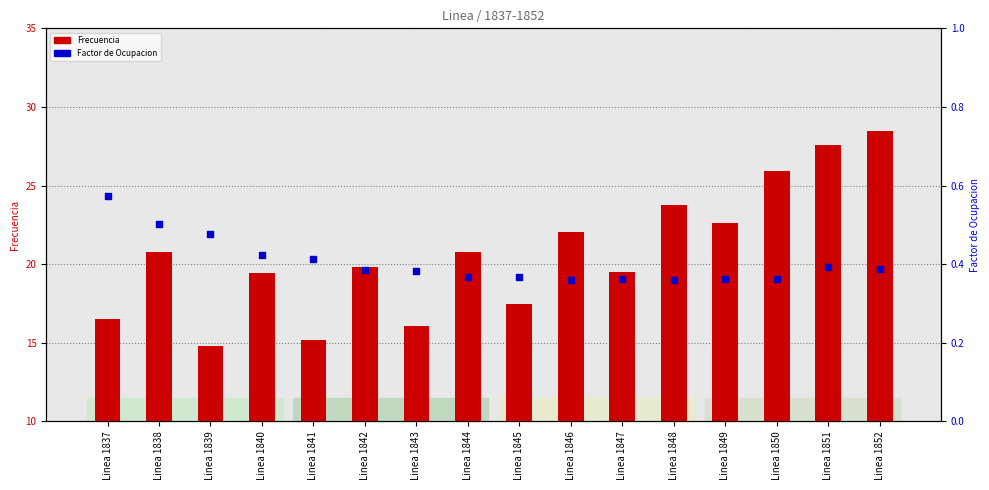

Is the value of Frecuencia at Linea 1841 greater than the value of Factor de Ocupacion at Linea 1844?

Yes